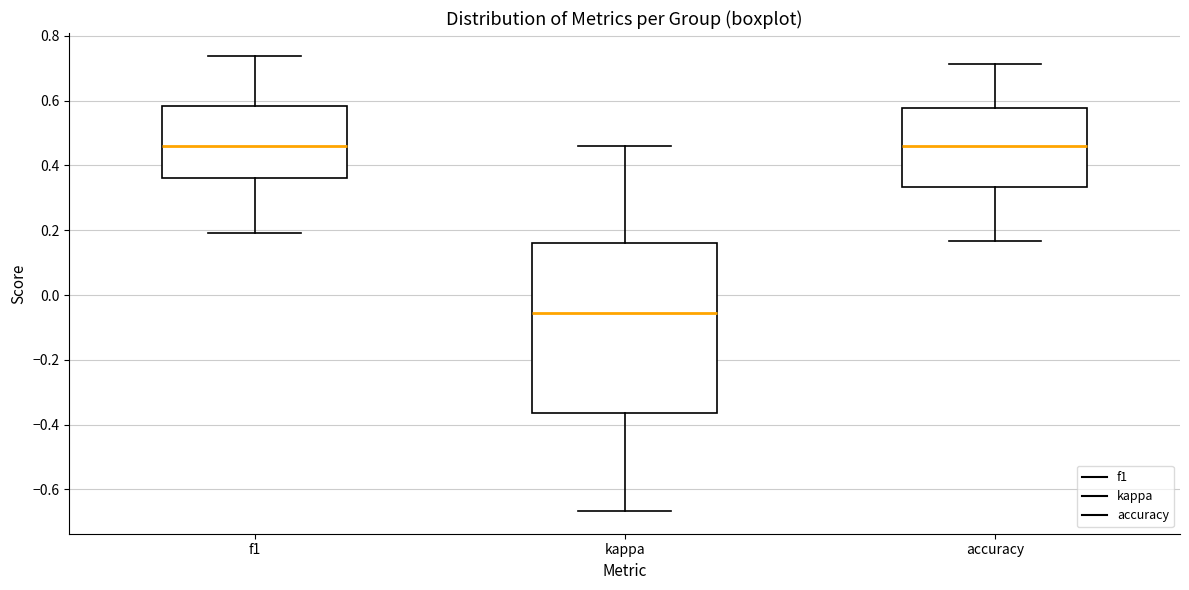

Reading left to right, transcribe this box plot: for each box, give where its median line is, the range the box spans, and where its two whiskers end, as read against the y-axis. The values are not printed on the chart, so give them approximately, as read against the axis.

f1: median 0.46, box 0.36 to 0.58, whiskers 0.20 to 0.74
kappa: median -0.06, box -0.36 to 0.16, whiskers -0.66 to 0.46
accuracy: median 0.46, box 0.34 to 0.58, whiskers 0.16 to 0.72